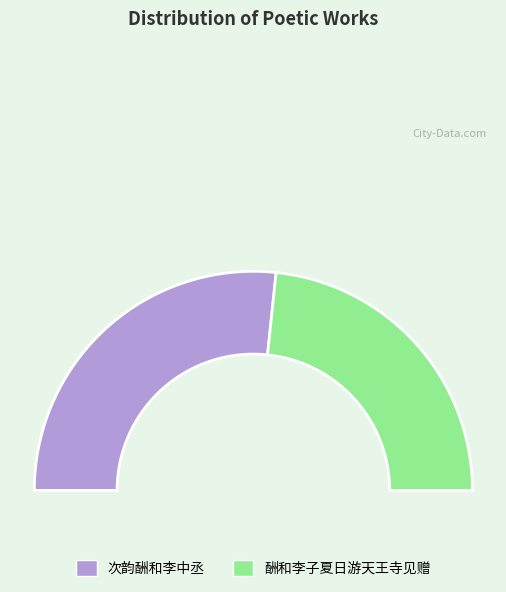

Is it true that 次韵酬和李中丞 is 44% of the pie?

False